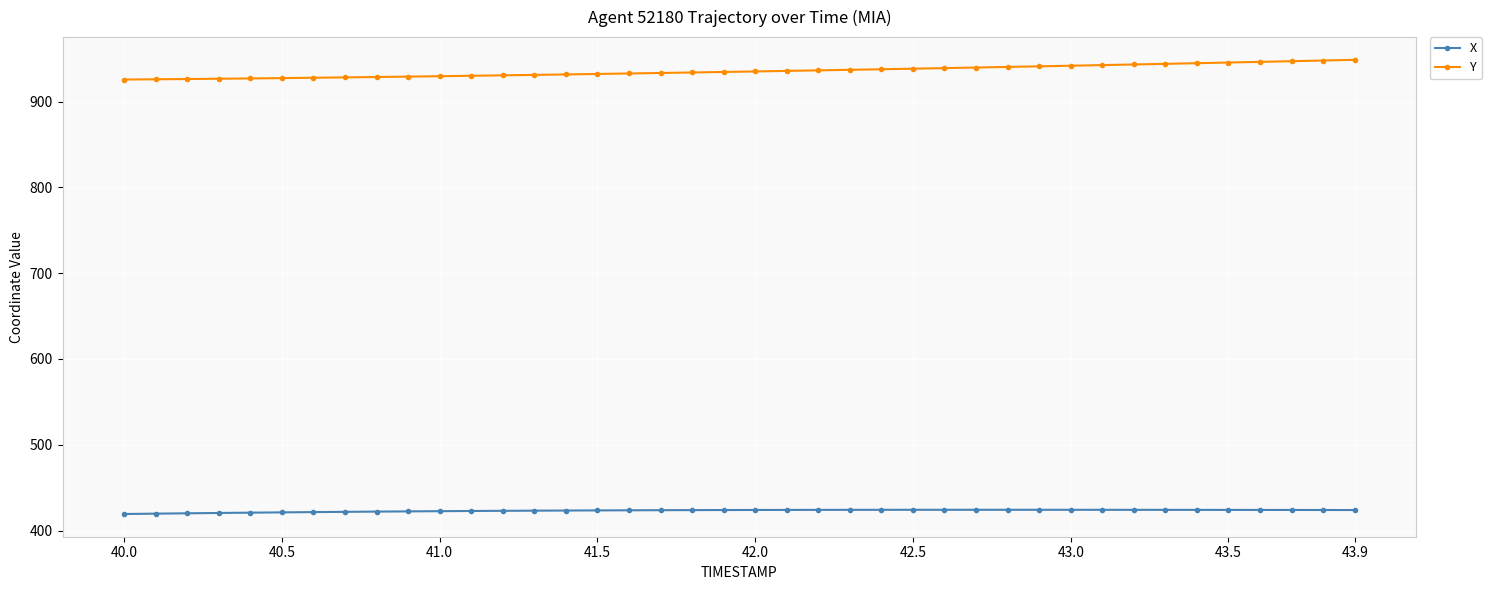

What is the lowest value of the X series?

419.2